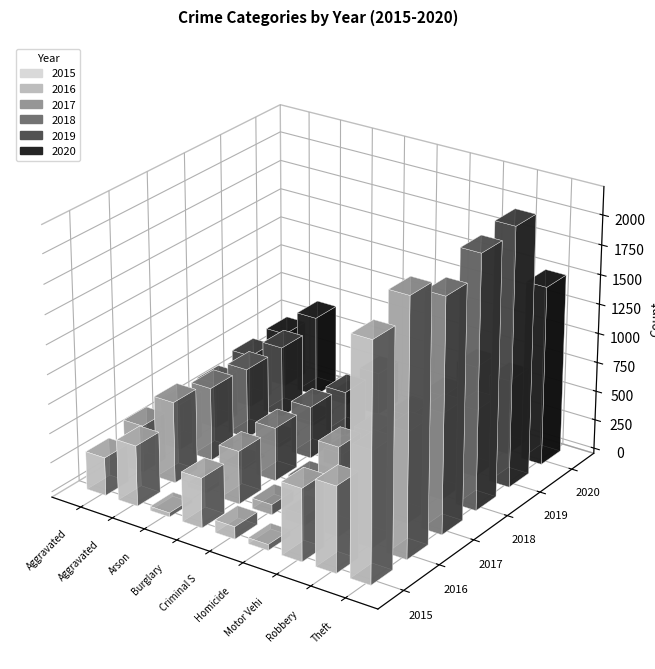

What are all the series names shown in the legend?

2015, 2016, 2017, 2018, 2019, 2020